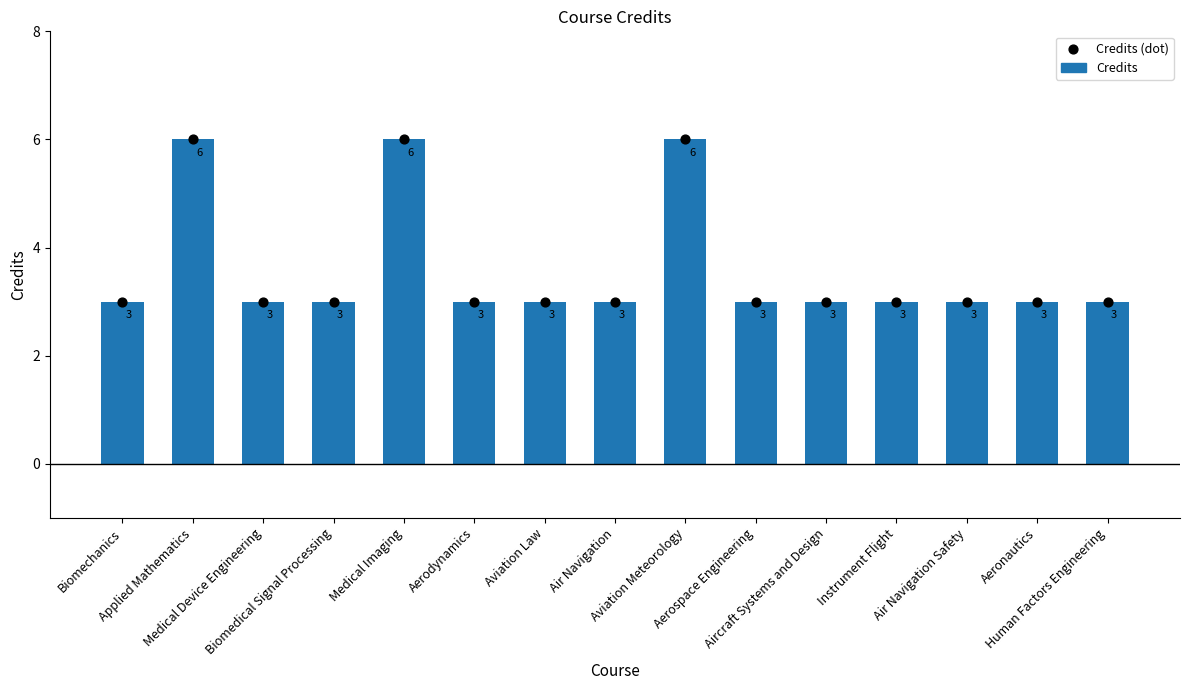

What is the change in value from Aviation Meteorology to Air Navigation Safety?

-3